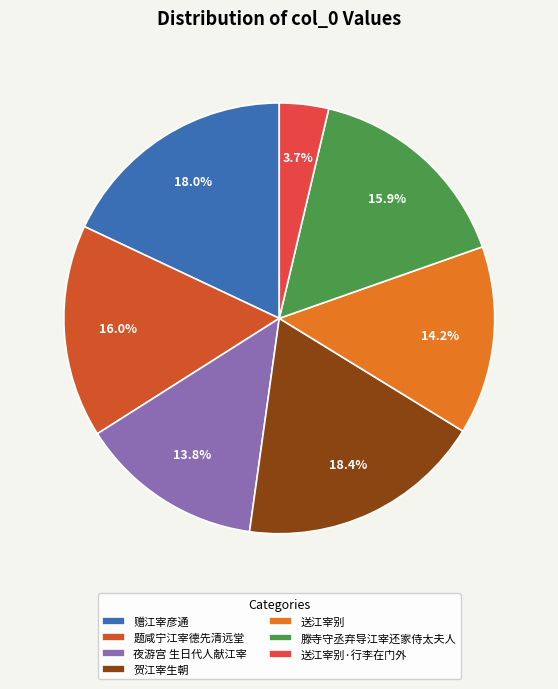

How many segments does this pie chart have?

7